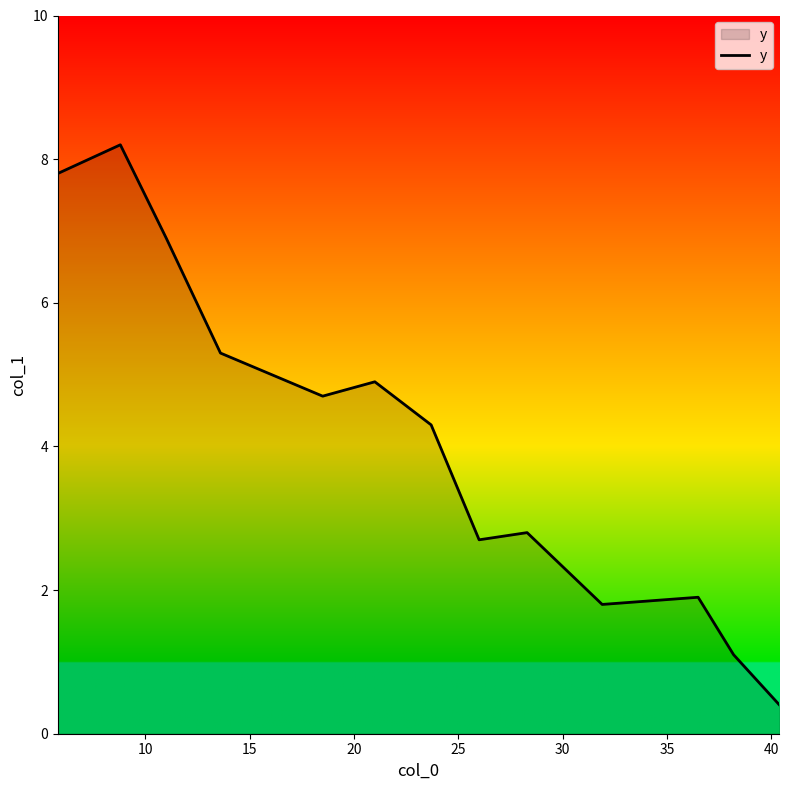

What is the difference between the maximum and minimum values?

7.8